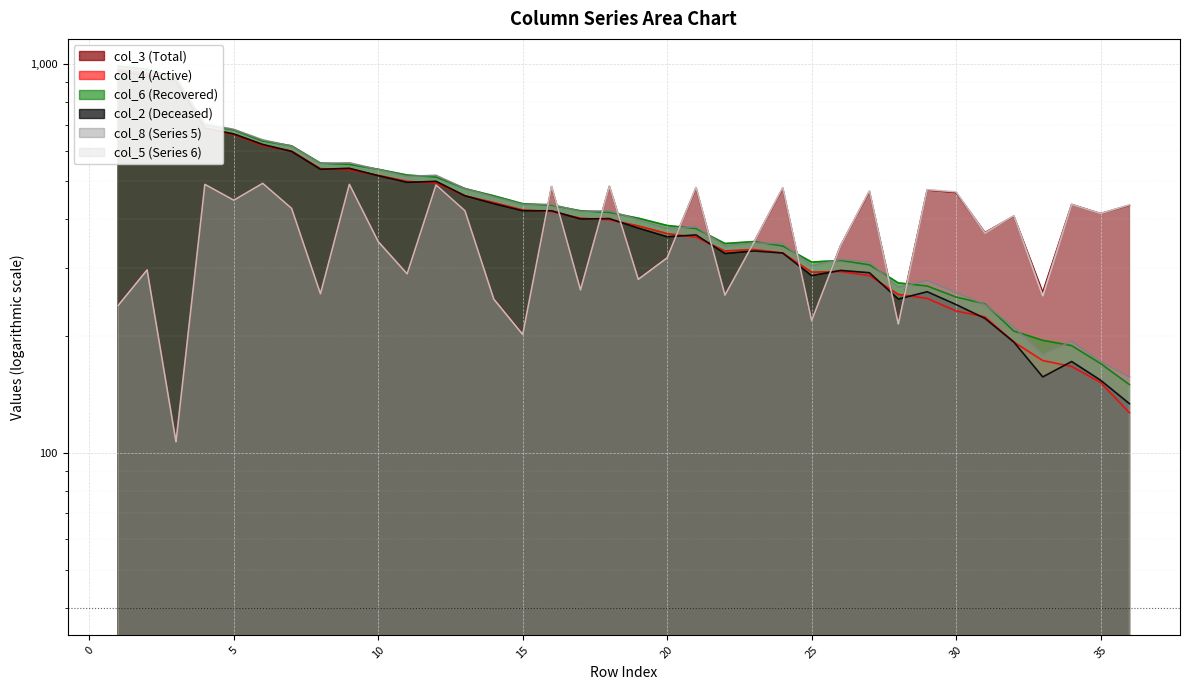

True or false: col_4 has more than 1 interior local peaks.

True